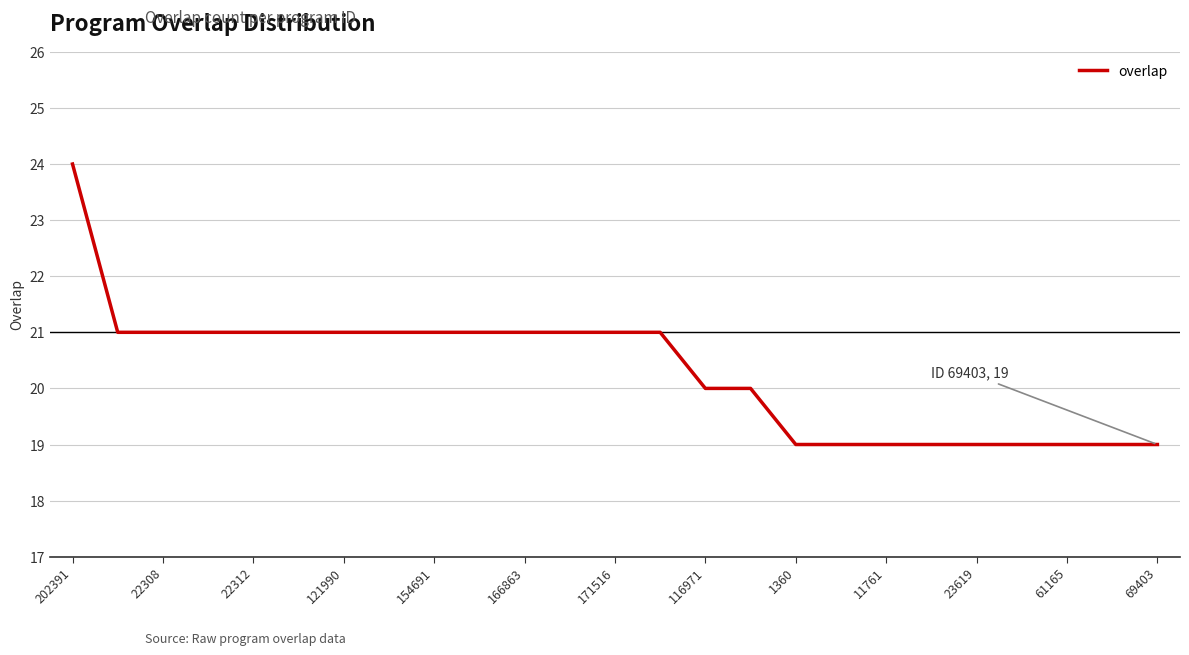

Reading left to right, what are all the values shown in this chart?

24	21	21	21	21	21	21	21	21	21	21	21	21	21	20	20	19	19	19	19	19	19	19	19	19